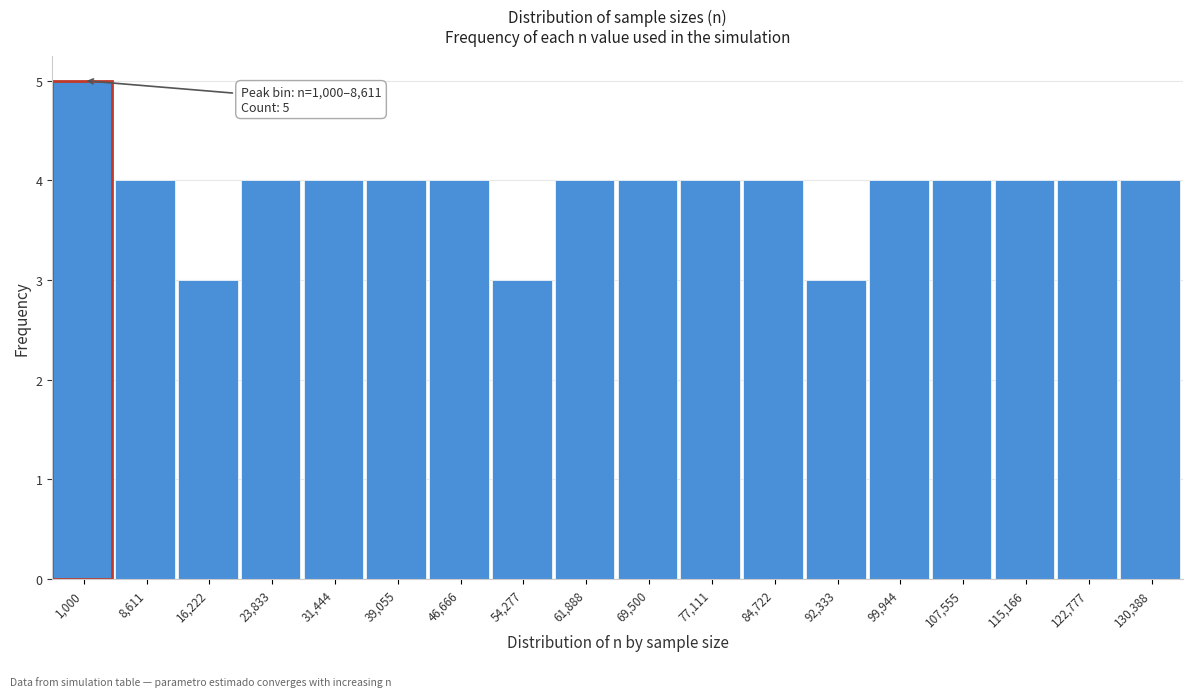

Reading left to right, list all the values displayed in this chart.

5	4	3	4	4	4	4	3	4	4	4	4	3	4	4	4	4	4